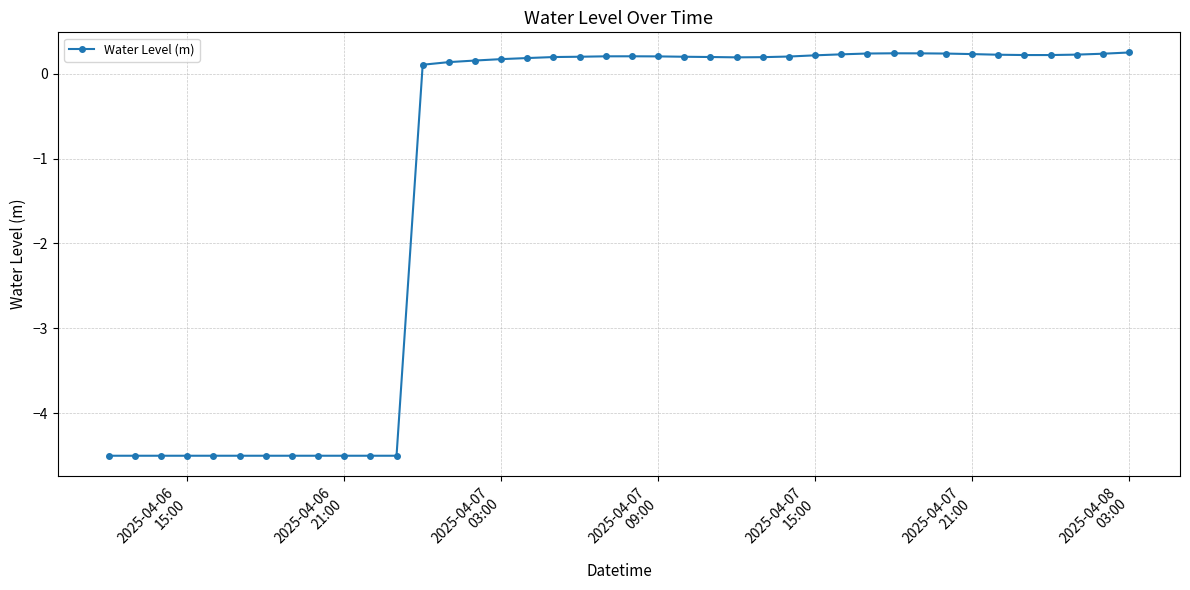

What is the sum of all values?

-48.2